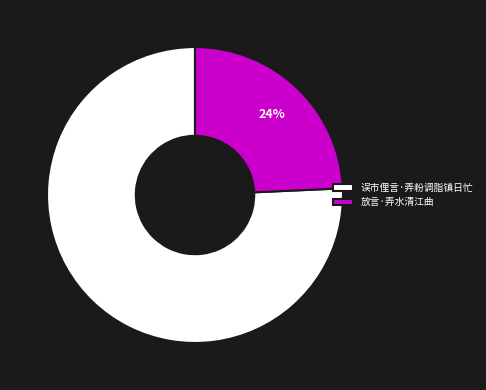

Rank the categories by value from lowest to highest.

放言·弄水清江曲, 误市俚言·弄粉调脂镇日忙